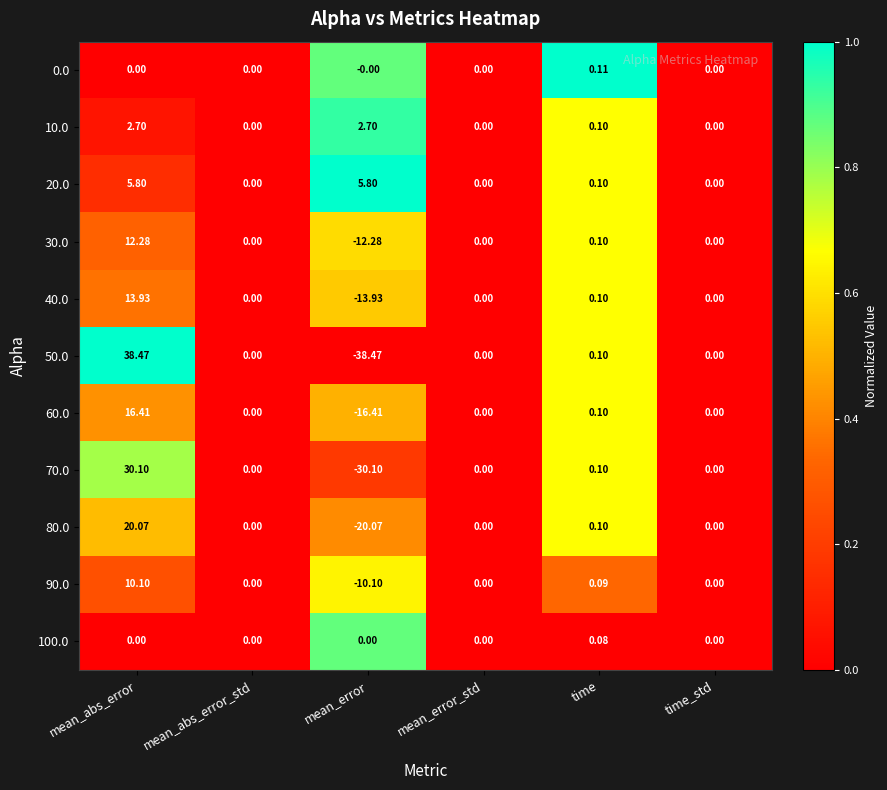

Rank the series by their maximum value, from highest to lowest.

50.0, 70.0, 80.0, 60.0, 40.0, 30.0, 90.0, 20.0, 10.0, 0.0, 100.0